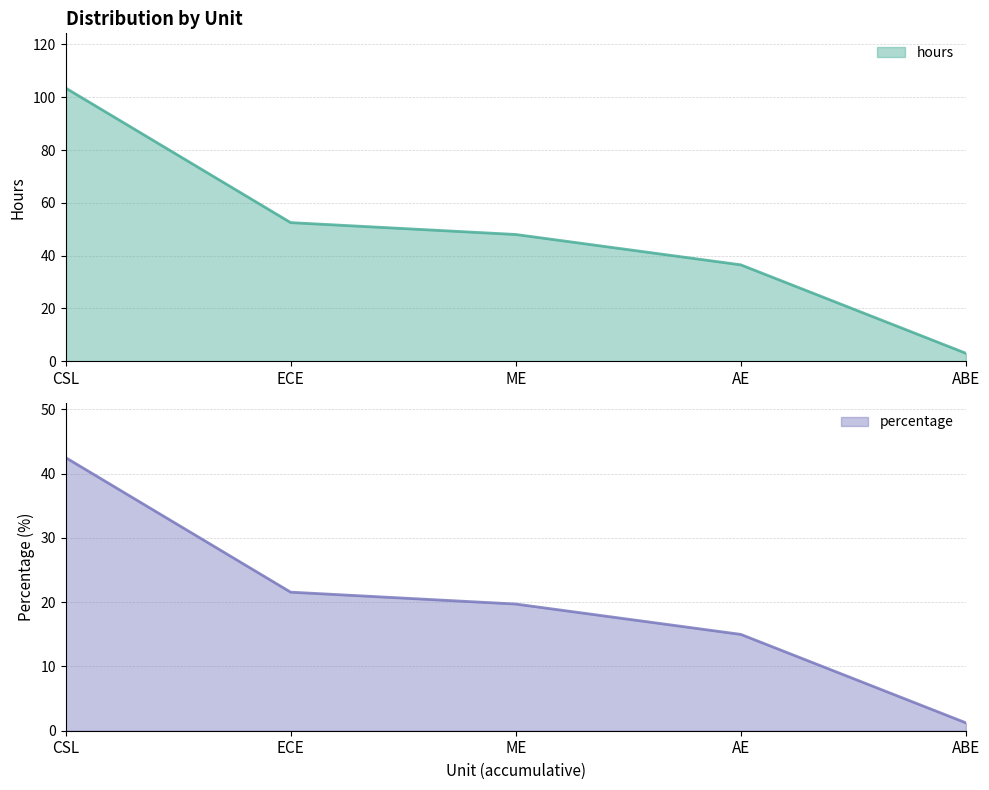

True or false: hours and percentage cross at least once.

False